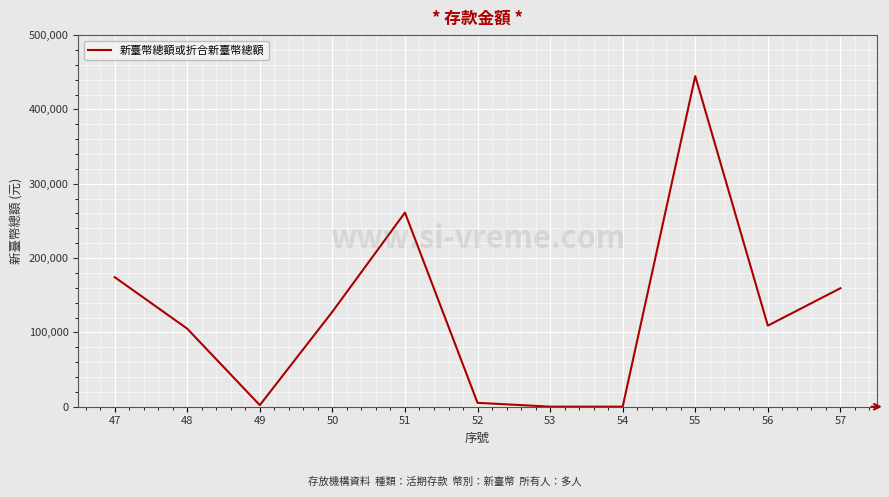

The chart shows a value of 105003 at 48. True or false?

True